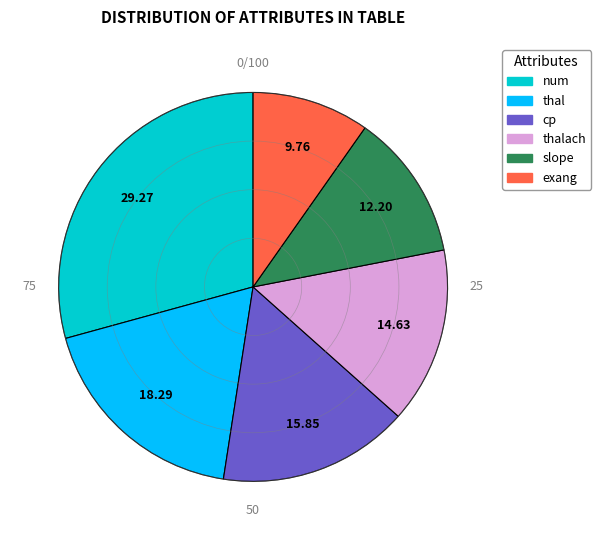

What is the ratio of the value at exang to the value at thal?

0.5